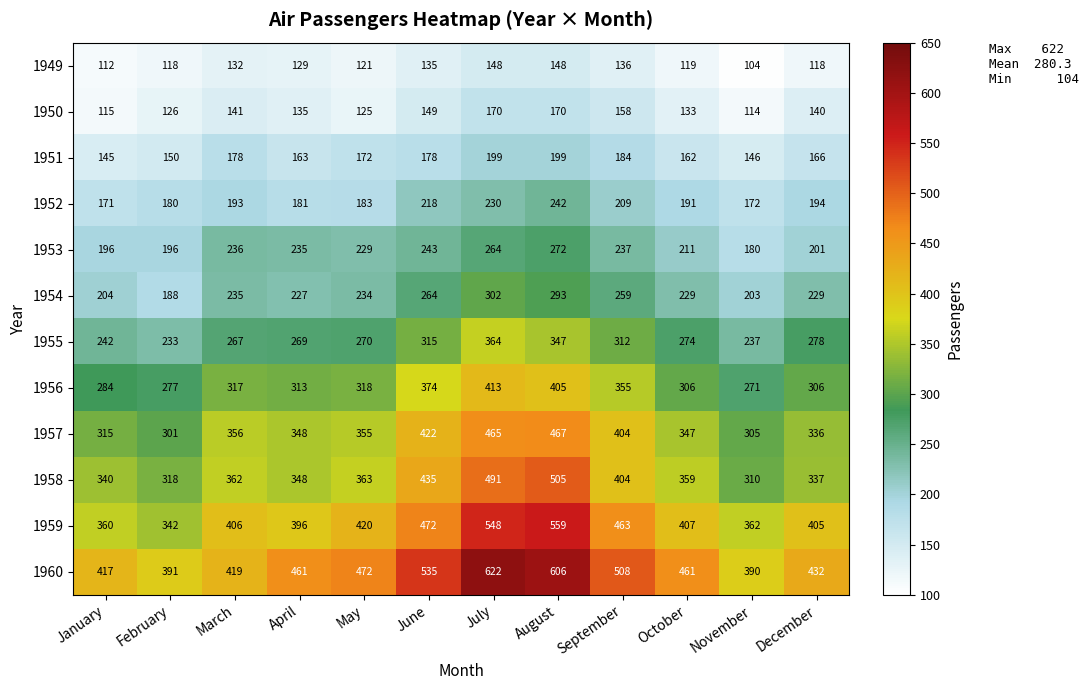

At which category is the sum across all series the highest?

July